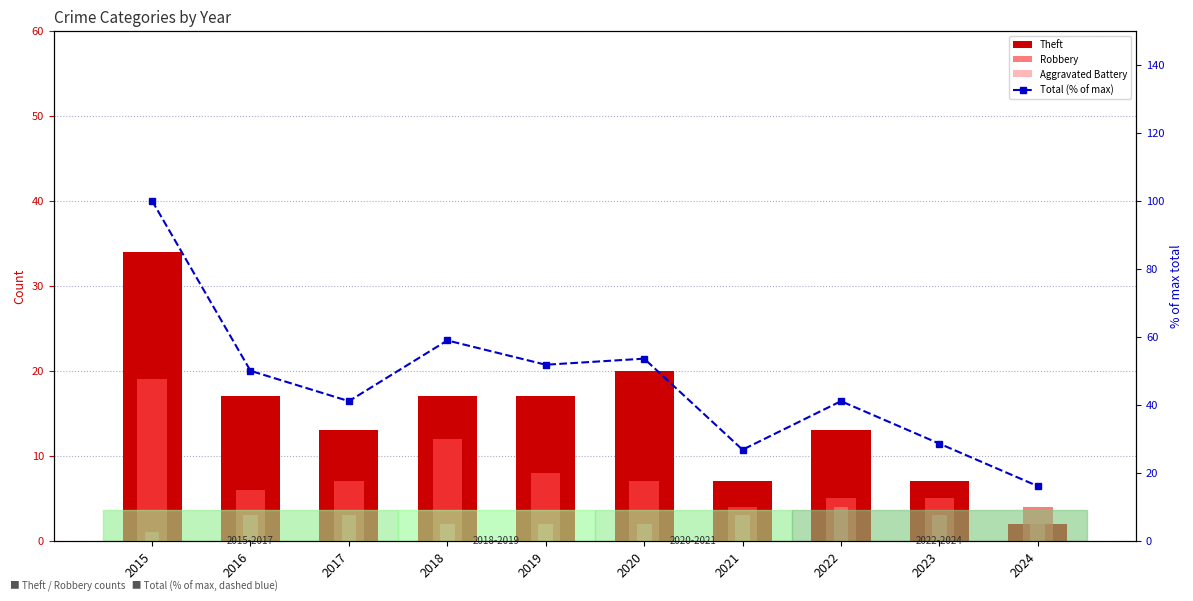

Reading left to right, extract all data points from this chart.

Theft: 2015=34.0	2016=17.0	2017=13.0	2018=17.0	2019=17.0	2020=20.0	2021=7.0	2022=13.0	2023=7.0	2024=2.0
Robbery: 2015=19.0	2016=6.0	2017=7.0	2018=12.0	2019=8.0	2020=7.0	2021=4.0	2022=5.0	2023=5.0	2024=4.0
Aggravated Battery: 2015=1.0	2016=3.0	2017=3.0	2018=2.0	2019=2.0	2020=2.0	2021=3.0	2022=4.0	2023=3.0	2024=2.0
Total (% of max): 2015=100.0	2016=50.0	2017=41.1	2018=58.9	2019=51.8	2020=53.6	2021=26.8	2022=41.1	2023=28.6	2024=16.1